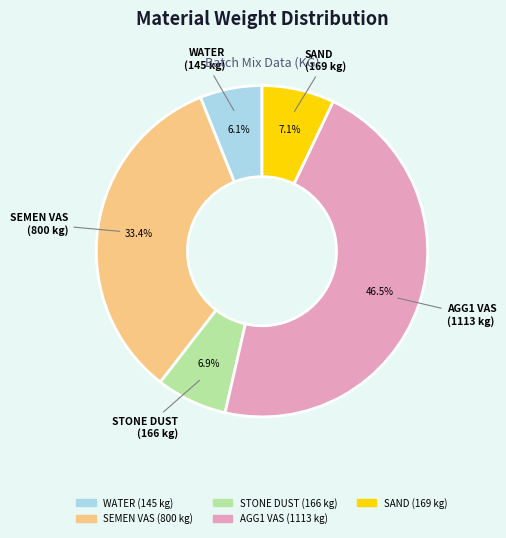

What is the smallest slice in the pie chart?

WATER